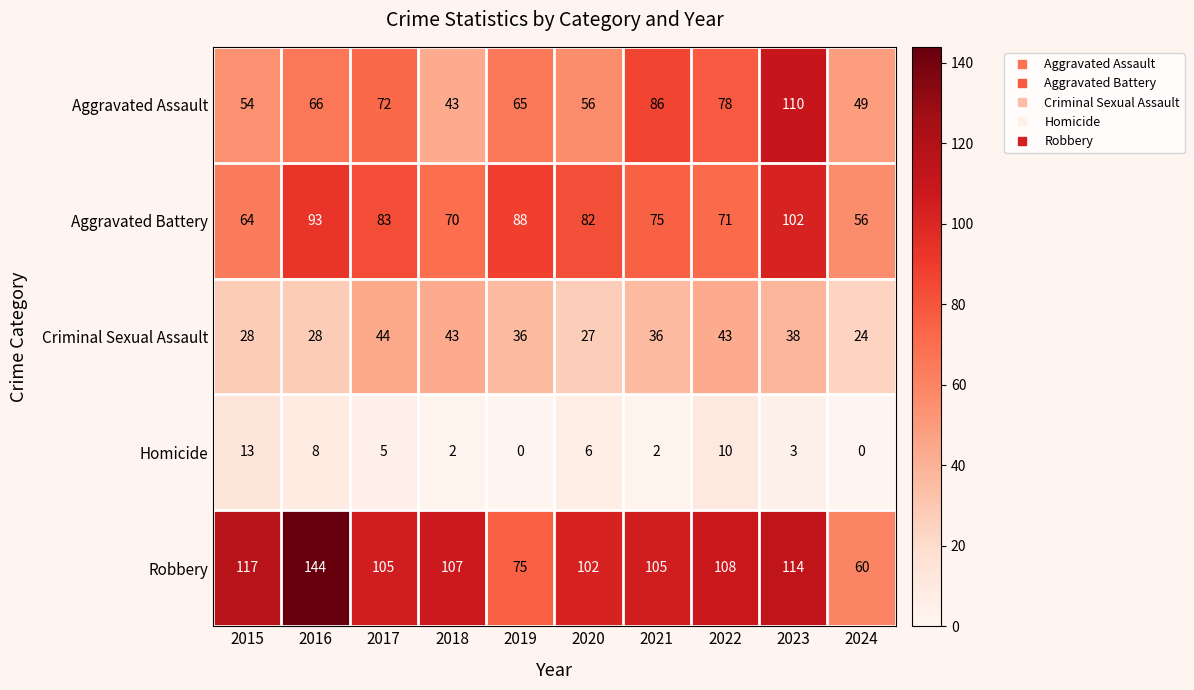

Which series has the largest total across all categories?

Robbery